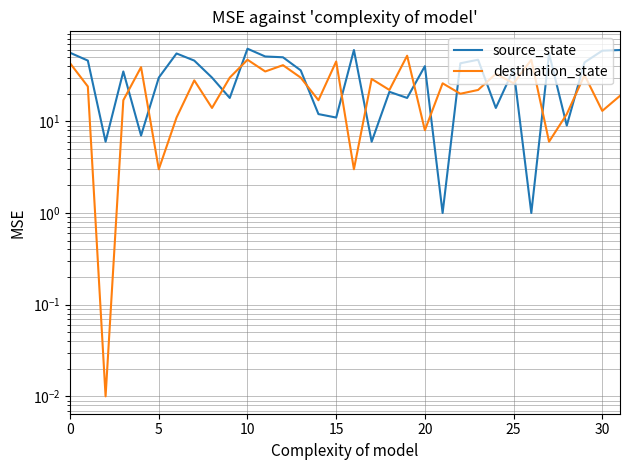

What is the maximum value shown in the chart?

62.0